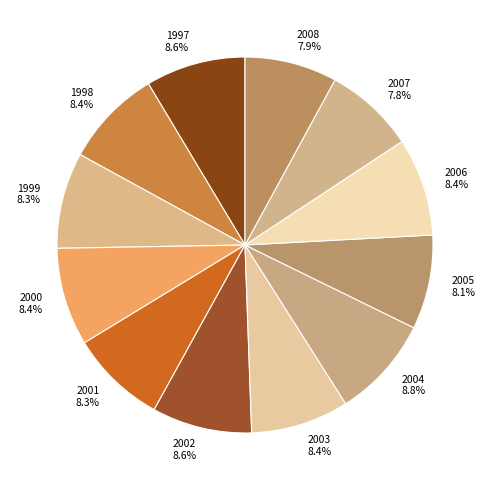

What is the ratio of the value at 1997 to the value at 2001?

1.0